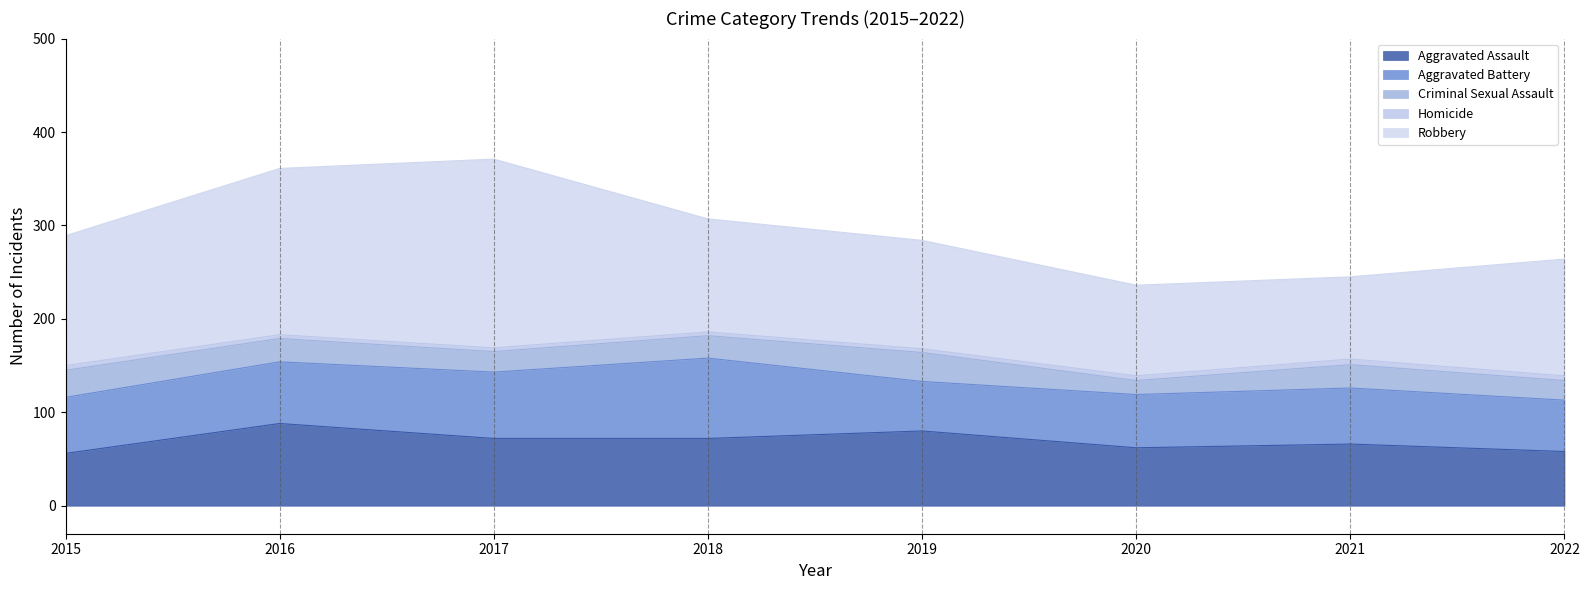

Which series has the largest range (max minus min)?

Robbery